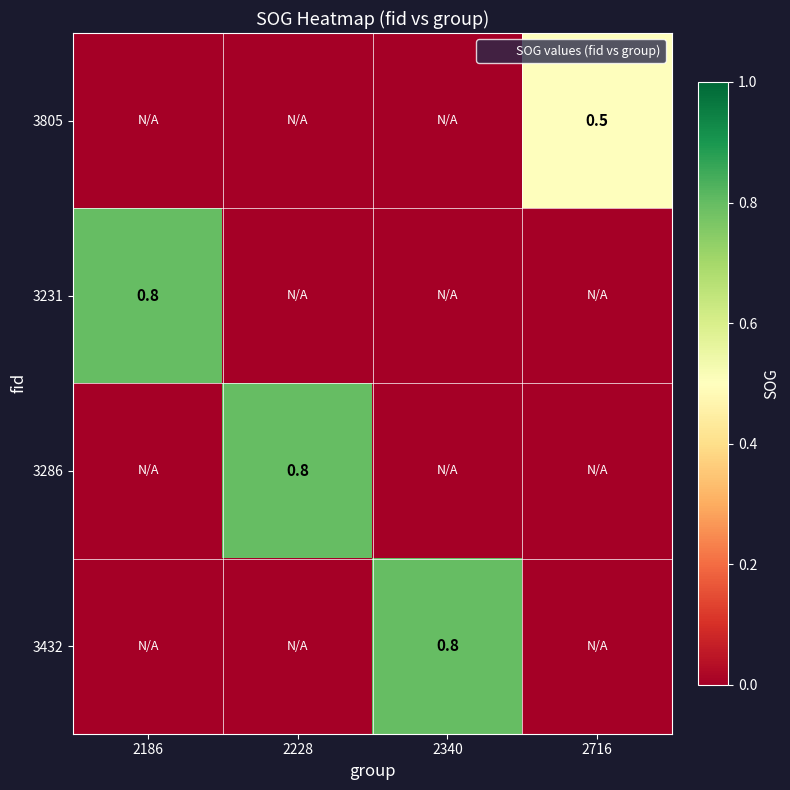

The 3805 series shows 0.2 at 2716. True or false?

False